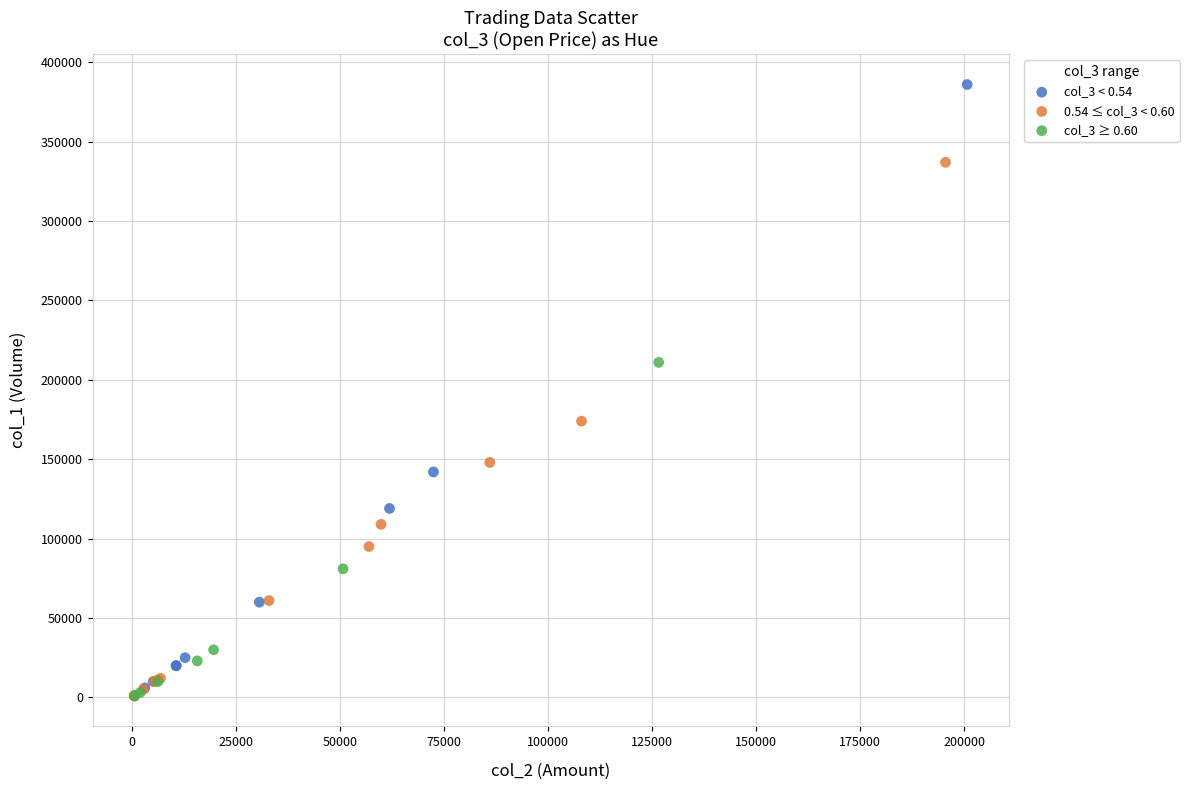

Which series has the widest spread of Y values?

col_3 < 0.54